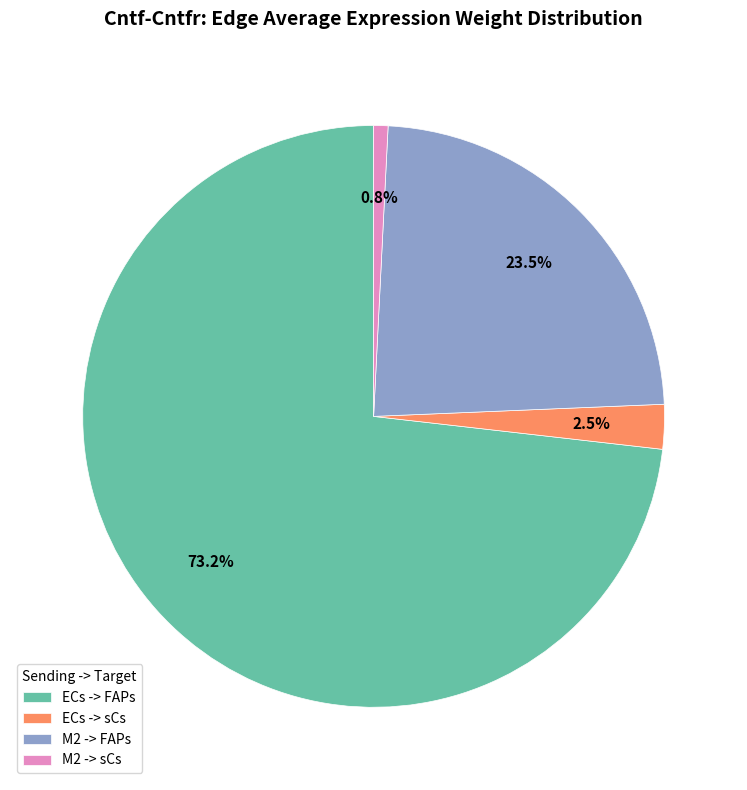

Is the sum of ECs -> sCs and M2 -> sCs greater than half?

No